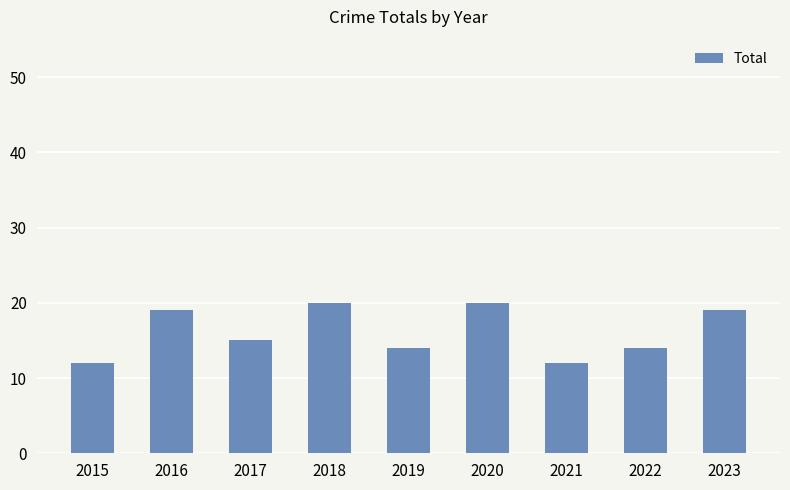

Reading right to left, extract all data points from this chart.

19	14	12	20	14	20	15	19	12